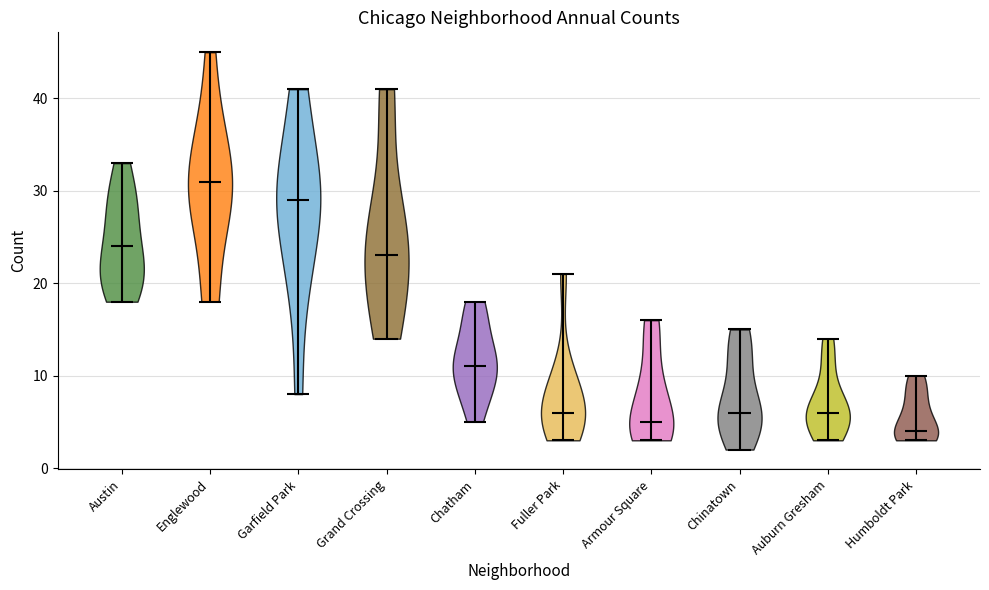

Where does the median line of the violin for Armour Square sit on the y-axis? The values are not printed on the chart, so give them approximately, as read against the axis.

5